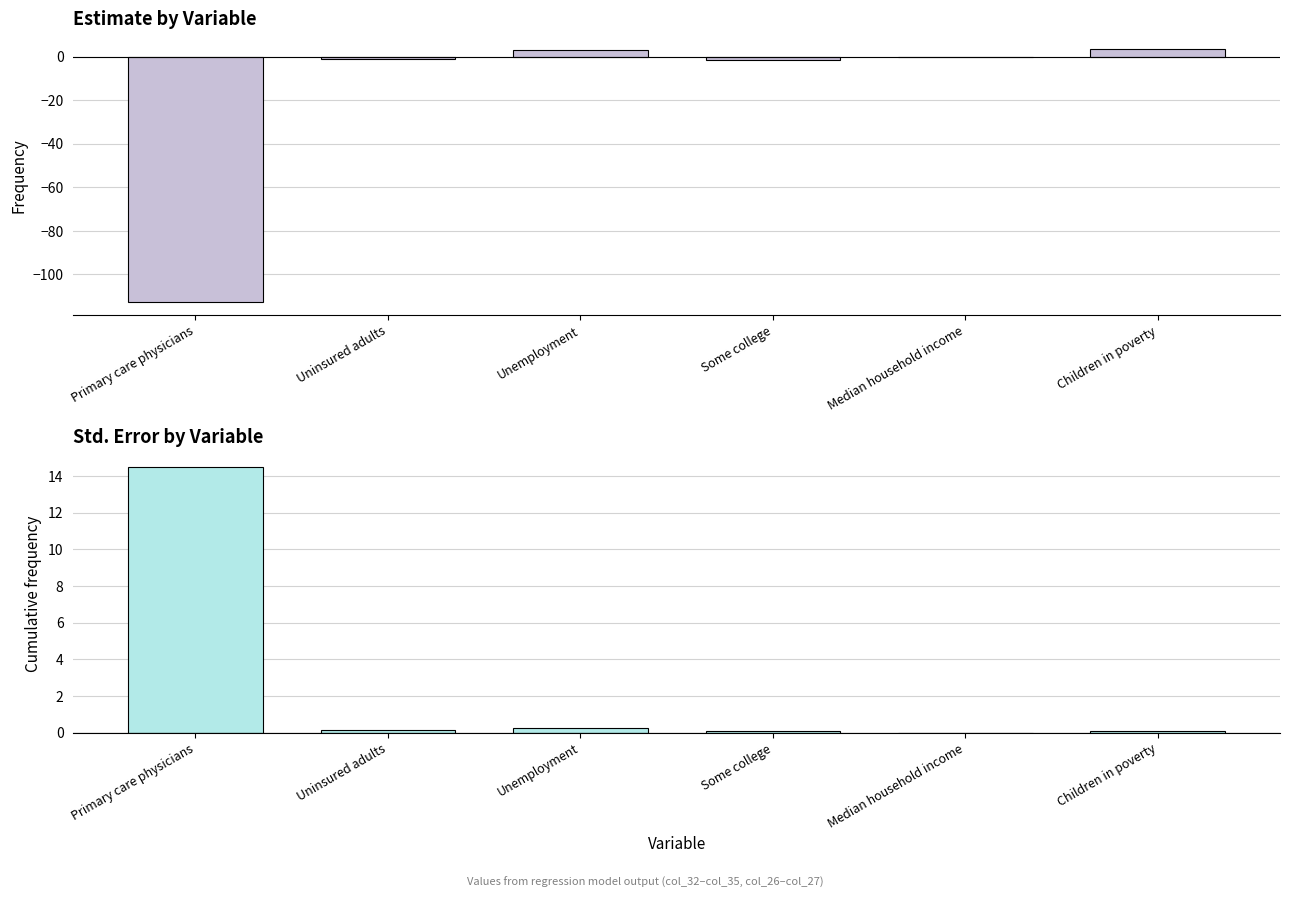

Which series changed the most between Unemployment and Some college?

Estimate